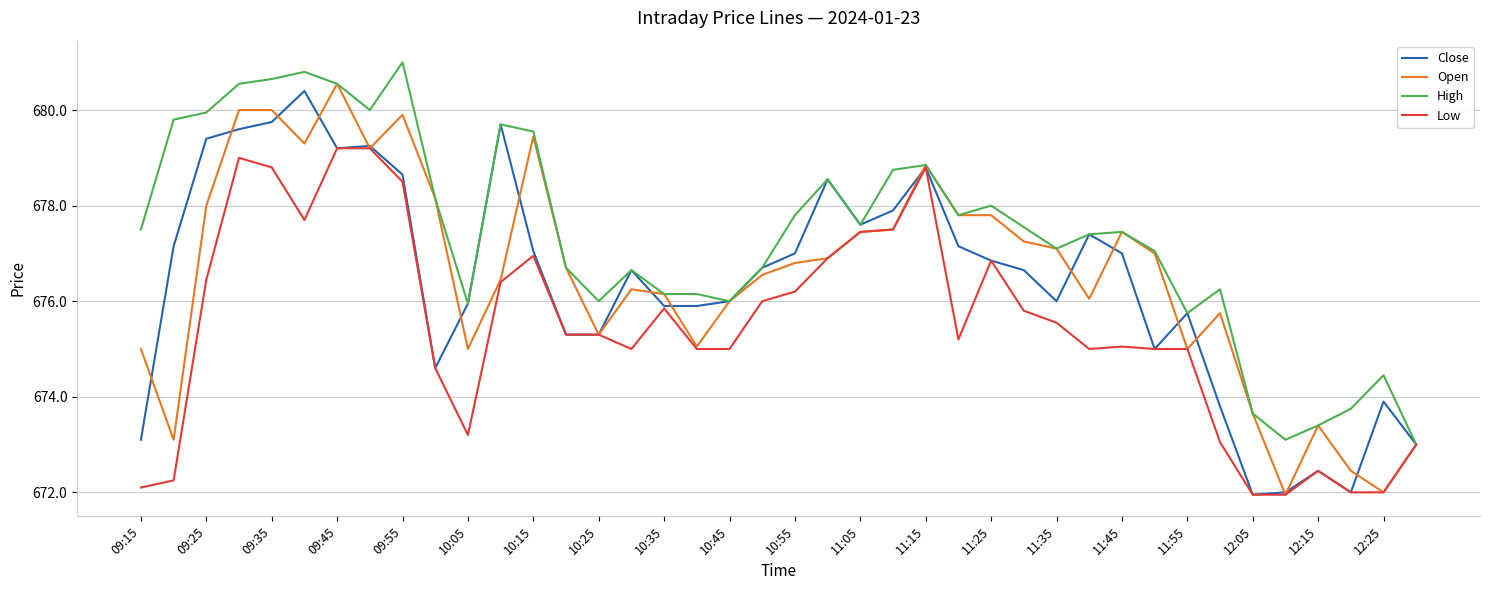

Which series has the largest total across all categories?

High